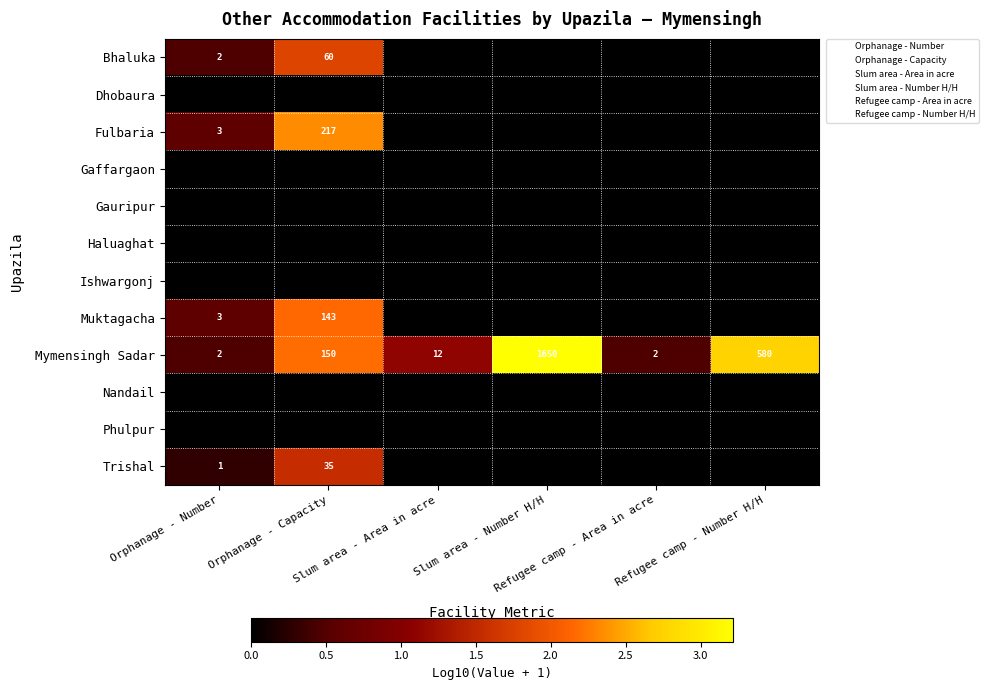

At which category is the sum across all series the highest?

Orphanage - Capacity